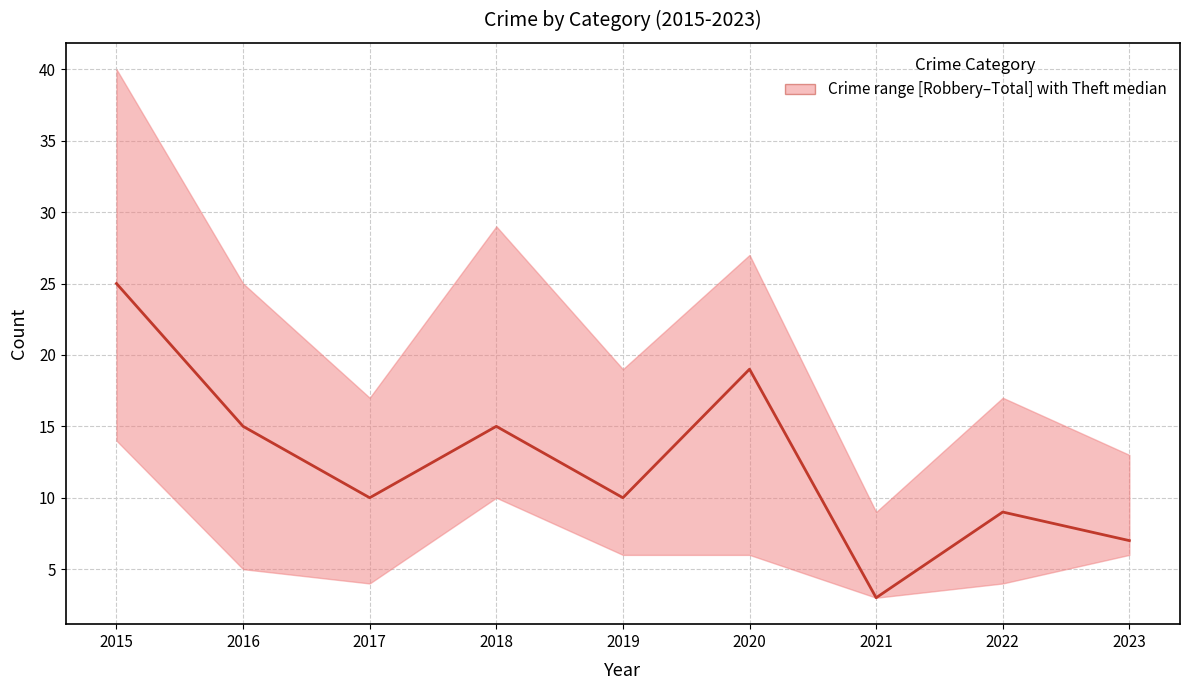

Count the number of values greater than 10.

4